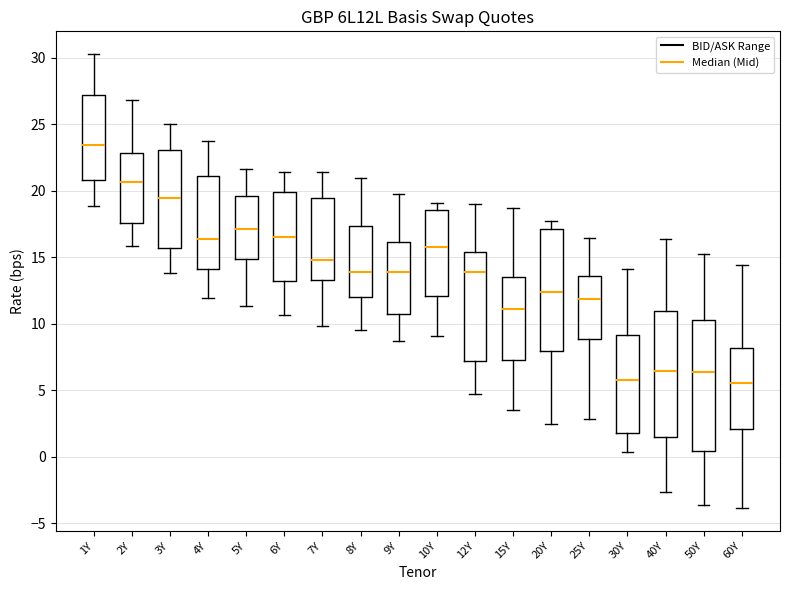

Reading left to right, read every box against the y-axis: the position of its median line, the range the box covers, and the ends of its whiskers. The values are not printed on the chart, so give them approximately, as read against the axis.

1Y: median 23.5, box 21.0 to 27.0, whiskers 19.0 to 30.5
2Y: median 20.5, box 17.5 to 23.0, whiskers 16.0 to 27.0
3Y: median 19.5, box 15.5 to 23.0, whiskers 14.0 to 25.0
4Y: median 16.5, box 14.0 to 21.0, whiskers 12.0 to 23.5
5Y: median 17.0, box 15.0 to 19.5, whiskers 11.5 to 21.5
6Y: median 16.5, box 13.0 to 20.0, whiskers 10.5 to 21.5
7Y: median 15.0, box 13.5 to 19.5, whiskers 10.0 to 21.5
8Y: median 14.0, box 12.0 to 17.5, whiskers 9.5 to 21.0
9Y: median 14.0, box 10.5 to 16.0, whiskers 8.5 to 19.5
10Y: median 16.0, box 12.0 to 18.5, whiskers 9.0 to 19.0
12Y: median 14.0, box 7.0 to 15.5, whiskers 4.5 to 19.0
15Y: median 11.0, box 7.5 to 13.5, whiskers 3.5 to 18.5
20Y: median 12.5, box 8.0 to 17.0, whiskers 2.5 to 17.5
25Y: median 12.0, box 9.0 to 13.5, whiskers 3.0 to 16.5
30Y: median 6.0, box 2.0 to 9.0, whiskers 0.5 to 14.0
40Y: median 6.5, box 1.5 to 11.0, whiskers -2.5 to 16.5
50Y: median 6.5, box 0.5 to 10.5, whiskers -3.5 to 15.0
60Y: median 5.5, box 2.0 to 8.0, whiskers -4.0 to 14.5